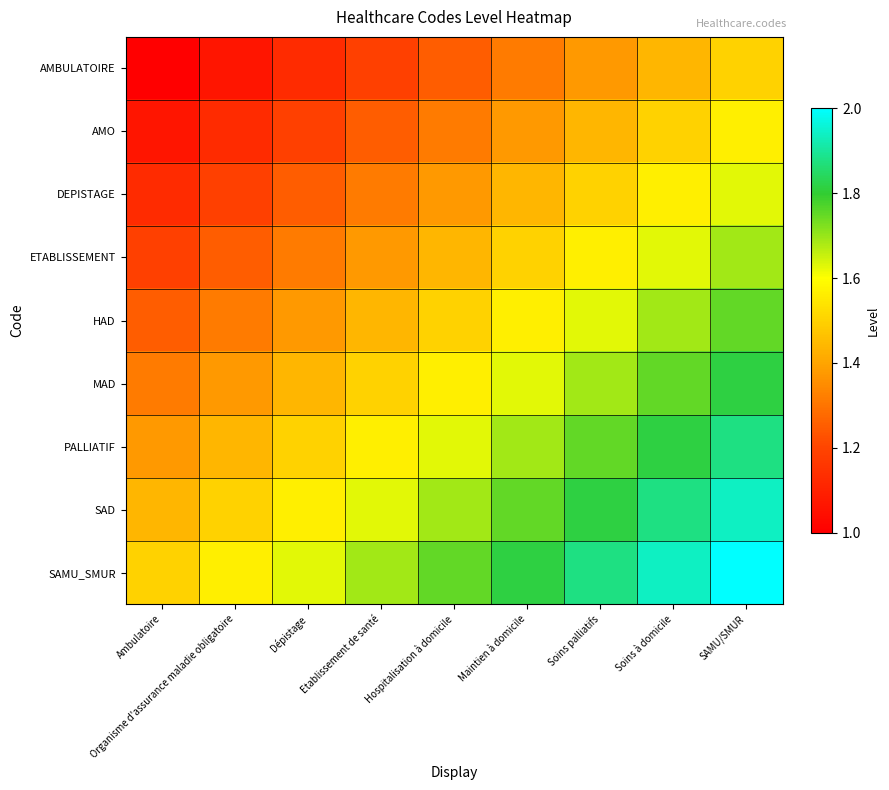

Reading left to right, extract all data points from this chart.

AMBULATOIRE: Ambulatoire=1.0	Organisme d'assurance maladie obligatoire=1.1	Dépistage=1.1	Etablissement de santé=1.2	Hospitalisation à domicile=1.2	Maintien à domicile=1.3	Soins palliatifs=1.4	Soins à domicile=1.4	SAMU/SMUR=1.5
AMO: Ambulatoire=1.1	Organisme d'assurance maladie obligatoire=1.1	Dépistage=1.2	Etablissement de santé=1.2	Hospitalisation à domicile=1.3	Maintien à domicile=1.4	Soins palliatifs=1.4	Soins à domicile=1.5	SAMU/SMUR=1.6
DEPISTAGE: Ambulatoire=1.1	Organisme d'assurance maladie obligatoire=1.2	Dépistage=1.2	Etablissement de santé=1.3	Hospitalisation à domicile=1.4	Maintien à domicile=1.4	Soins palliatifs=1.5	Soins à domicile=1.6	SAMU/SMUR=1.6
ETABLISSEMENT: Ambulatoire=1.2	Organisme d'assurance maladie obligatoire=1.2	Dépistage=1.3	Etablissement de santé=1.4	Hospitalisation à domicile=1.4	Maintien à domicile=1.5	Soins palliatifs=1.6	Soins à domicile=1.6	SAMU/SMUR=1.7
HAD: Ambulatoire=1.2	Organisme d'assurance maladie obligatoire=1.3	Dépistage=1.4	Etablissement de santé=1.4	Hospitalisation à domicile=1.5	Maintien à domicile=1.6	Soins palliatifs=1.6	Soins à domicile=1.7	SAMU/SMUR=1.8
MAD: Ambulatoire=1.3	Organisme d'assurance maladie obligatoire=1.4	Dépistage=1.4	Etablissement de santé=1.5	Hospitalisation à domicile=1.6	Maintien à domicile=1.6	Soins palliatifs=1.7	Soins à domicile=1.8	SAMU/SMUR=1.8
PALLIATIF: Ambulatoire=1.4	Organisme d'assurance maladie obligatoire=1.4	Dépistage=1.5	Etablissement de santé=1.6	Hospitalisation à domicile=1.6	Maintien à domicile=1.7	Soins palliatifs=1.8	Soins à domicile=1.8	SAMU/SMUR=1.9
SAD: Ambulatoire=1.4	Organisme d'assurance maladie obligatoire=1.5	Dépistage=1.6	Etablissement de santé=1.6	Hospitalisation à domicile=1.7	Maintien à domicile=1.8	Soins palliatifs=1.8	Soins à domicile=1.9	SAMU/SMUR=1.9
SAMU_SMUR: Ambulatoire=1.5	Organisme d'assurance maladie obligatoire=1.6	Dépistage=1.6	Etablissement de santé=1.7	Hospitalisation à domicile=1.8	Maintien à domicile=1.8	Soins palliatifs=1.9	Soins à domicile=1.9	SAMU/SMUR=2.0